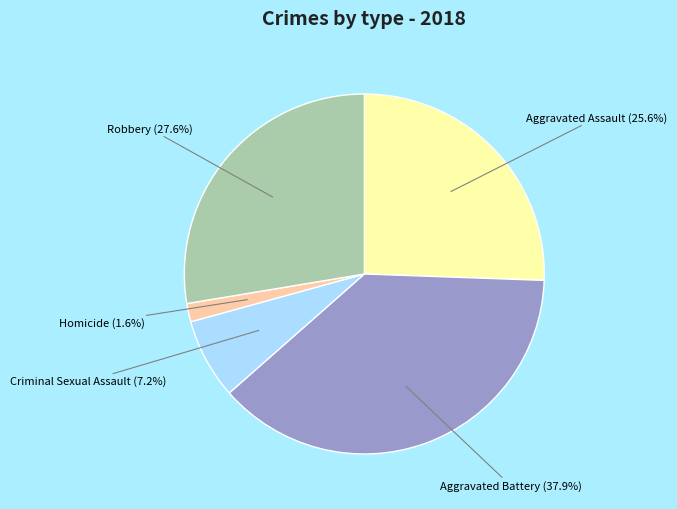

To the nearest percent, what percentage of the pie is Criminal Sexual Assault?

7%